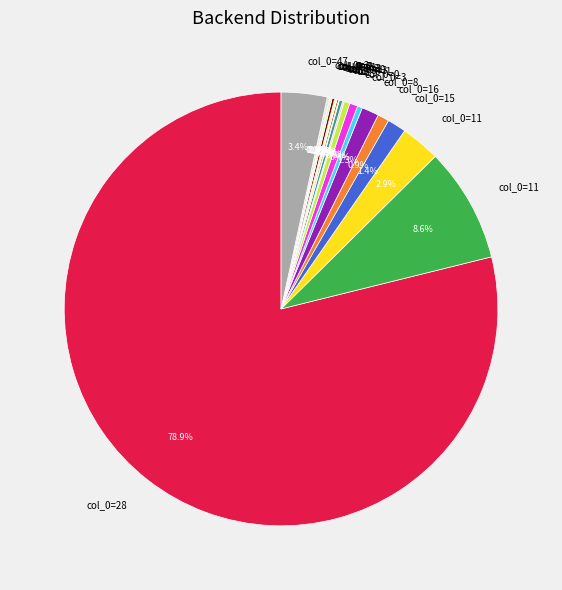

Is there a majority slice in this chart?

Yes